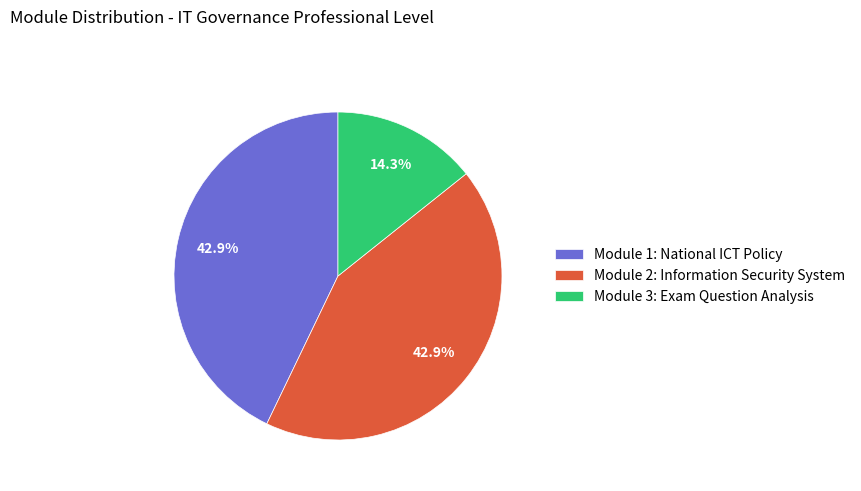

Between Module 3: Exam Question Analysis and Module 2: Information Security System, which is larger?

Module 2: Information Security System